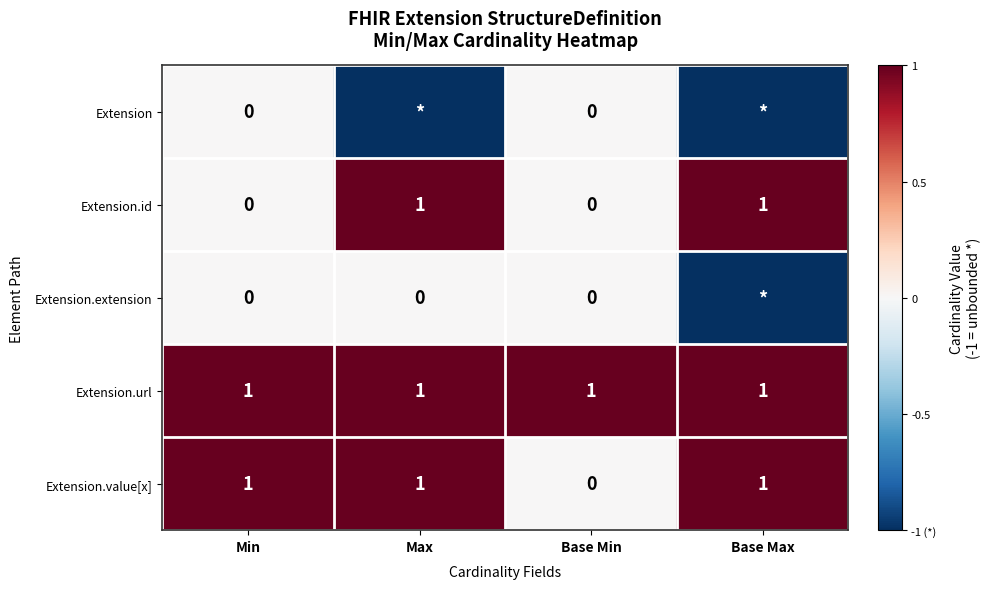

Is the value of Extension.url at Base Max greater than the value of Extension.id at Base Min?

Yes